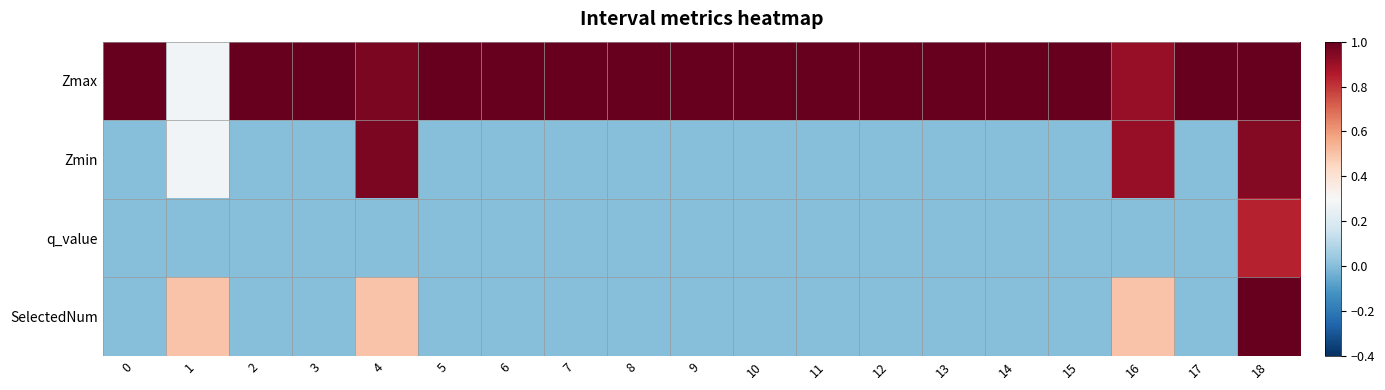

Which has a higher value, 11 or 16?

11